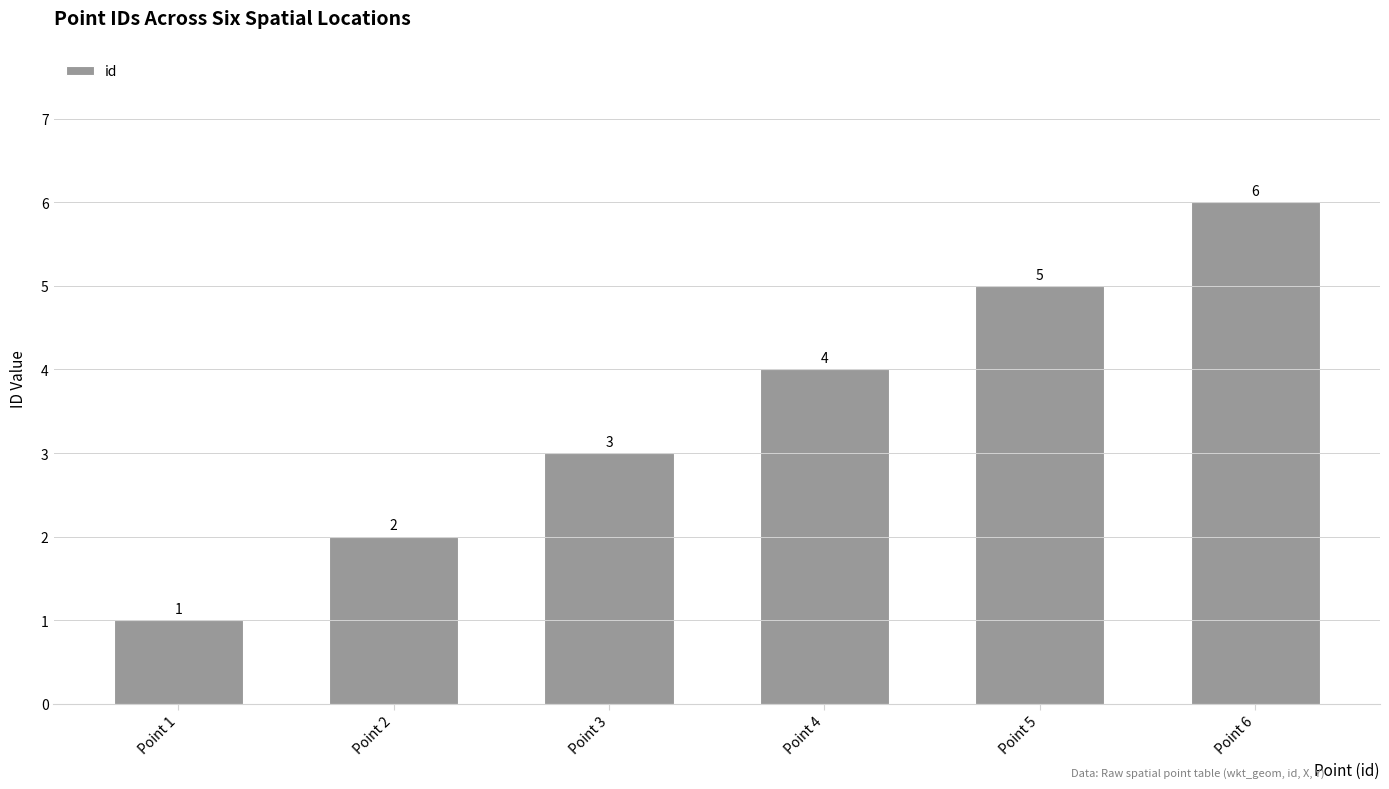

What is the change in value from Point 4 to Point 5?

+1